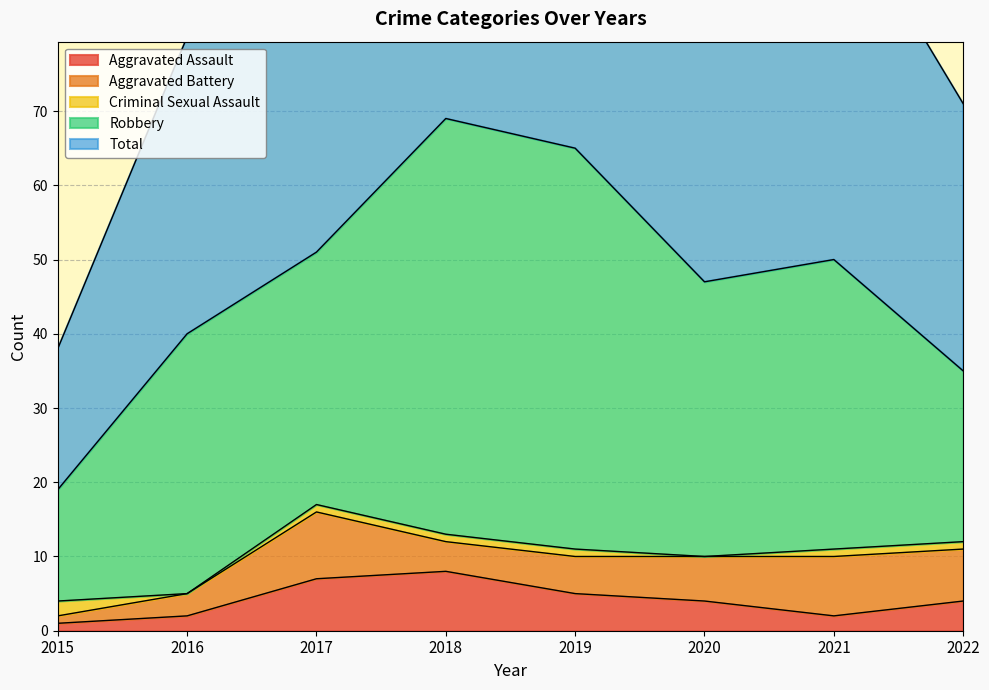

Count the number of categories in the chart.

8